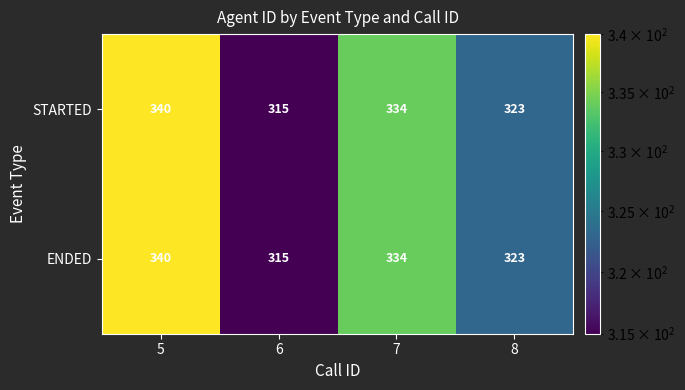

The value of STARTED at 5 is 340. True or false?

True